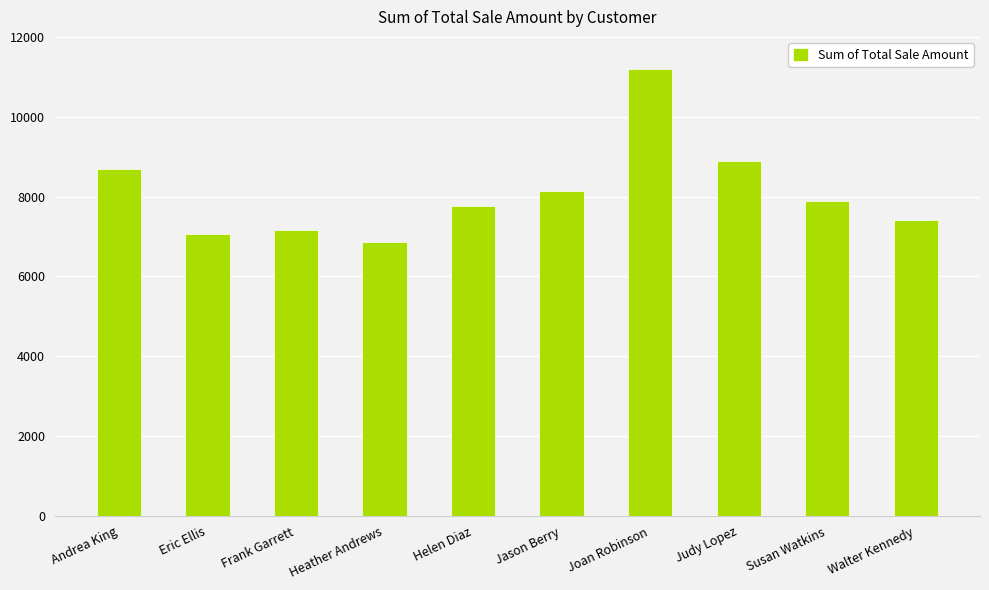

What is the minimum value shown in the chart?

6872.7